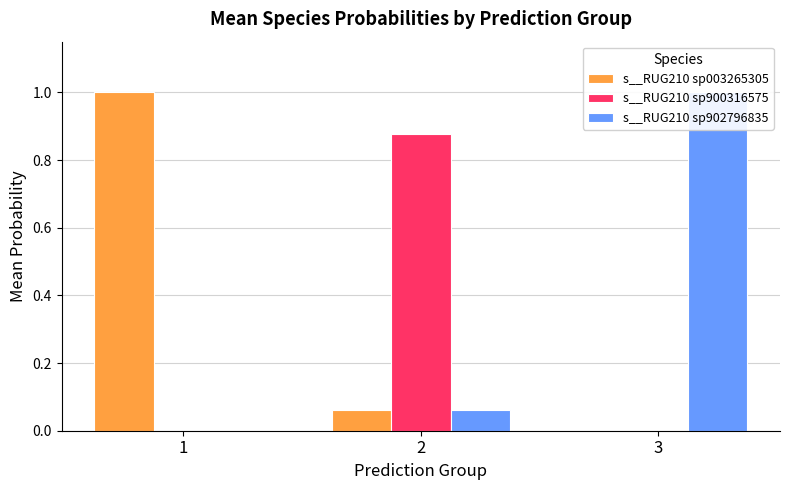

Which category has the lowest value in the s__RUG210 sp003265305 series?

3